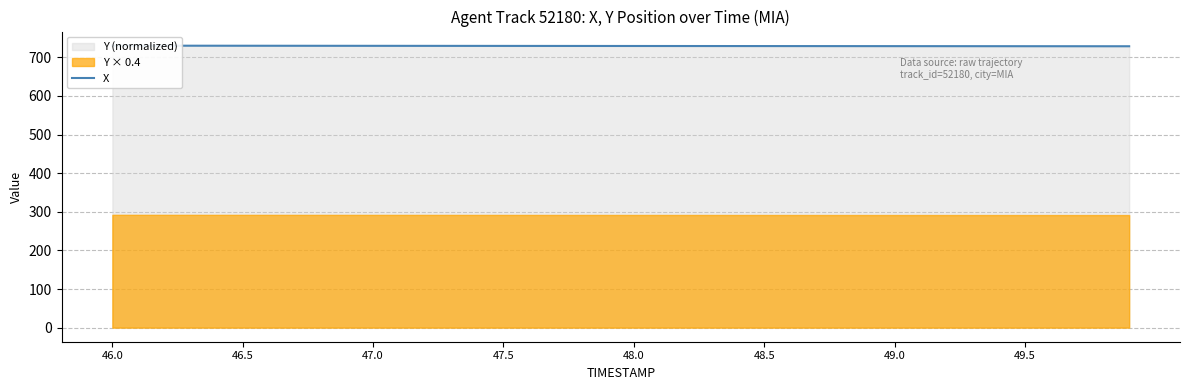

What is the greatest value displayed?

730.1